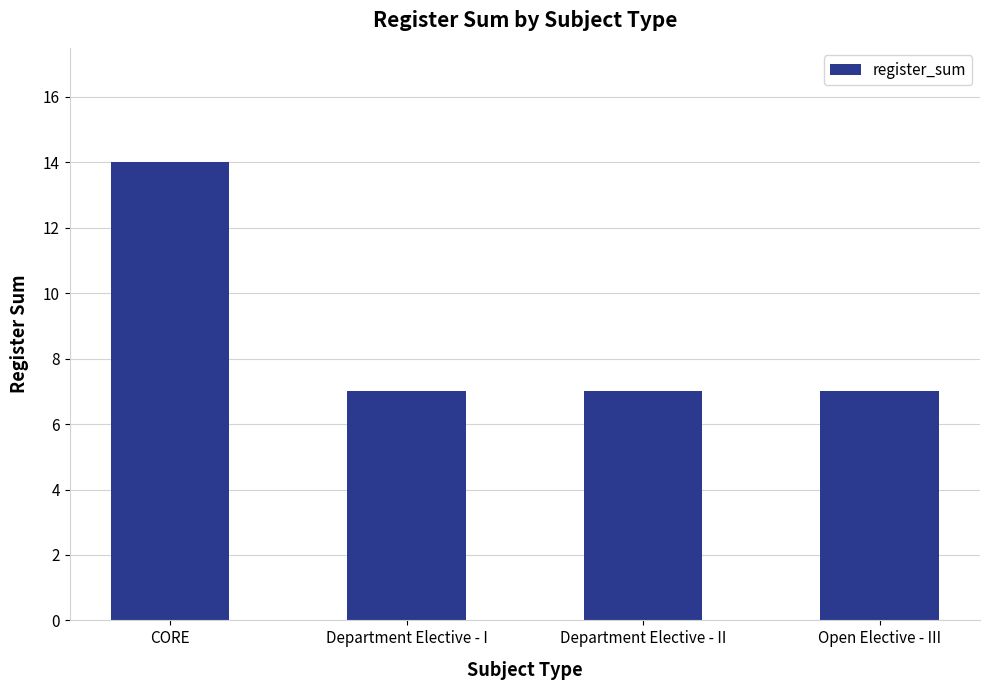

What is the change in value from CORE to Department Elective - I?

-7